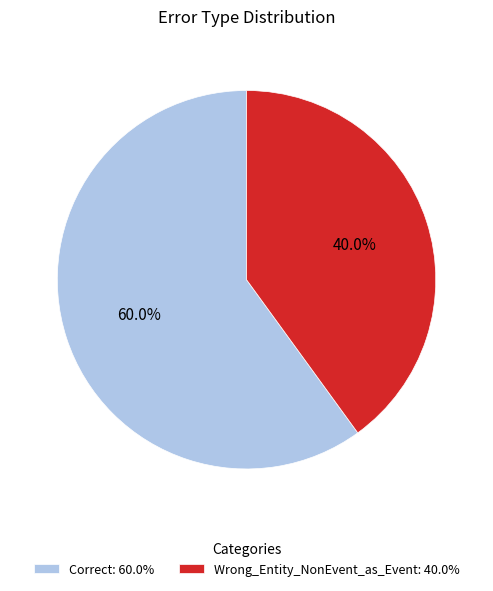

Which category has the smallest portion of the pie?

Wrong_Entity_NonEvent_as_Event